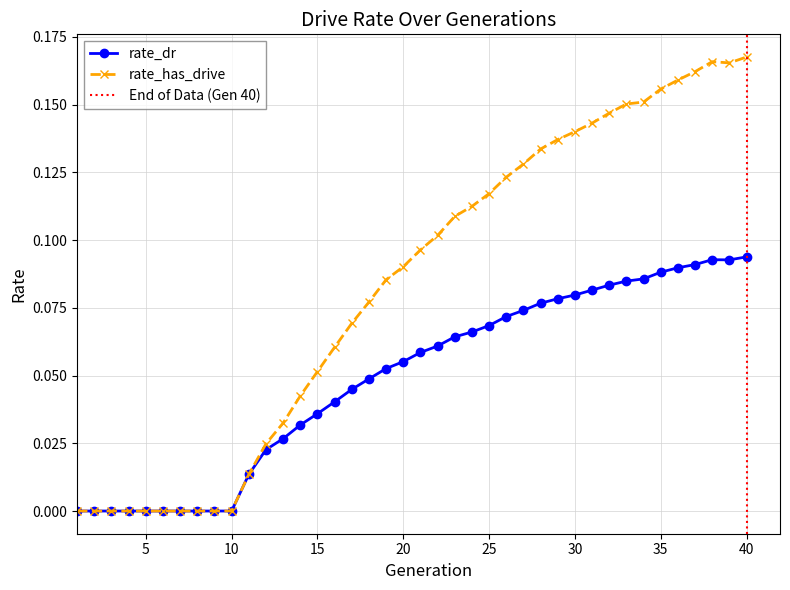

The value of rate_dr at 22 is 0.0. True or false?

False